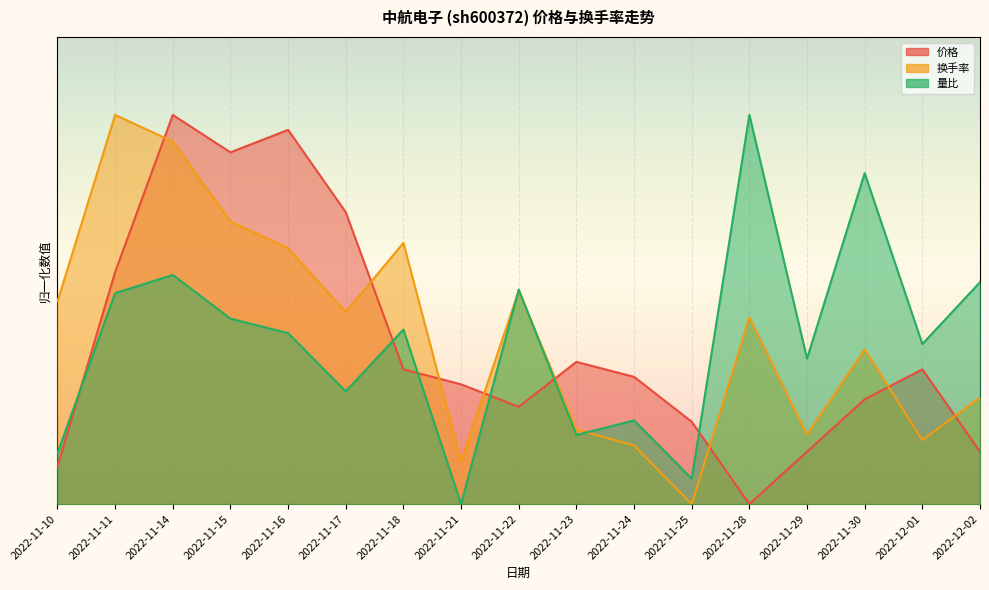

Where is the first local minimum for 换手率?

2022-11-17